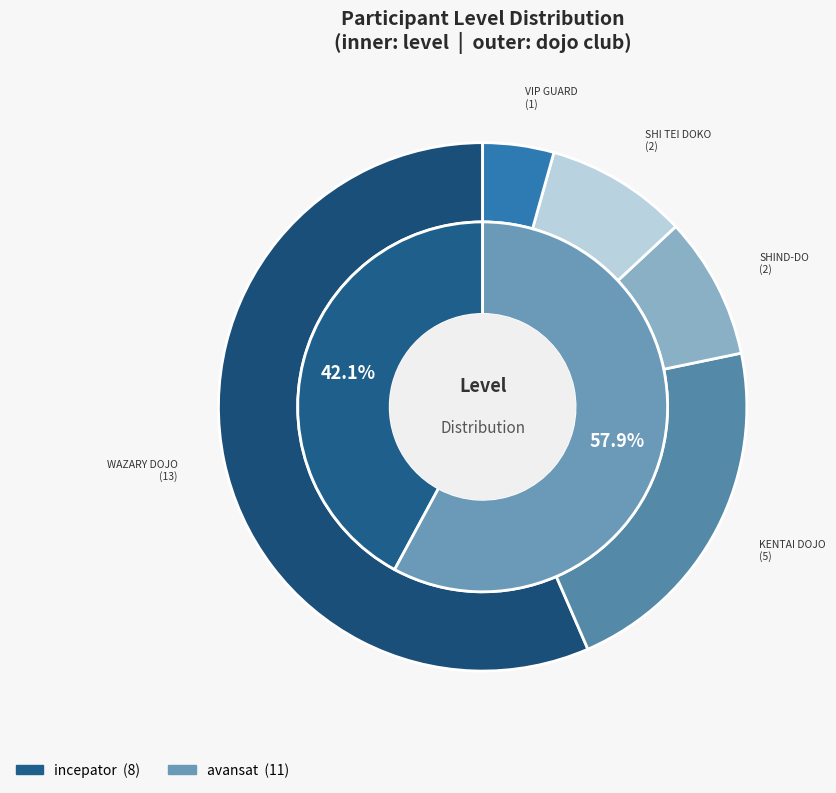

Which category has the smallest portion of the pie?

incepator